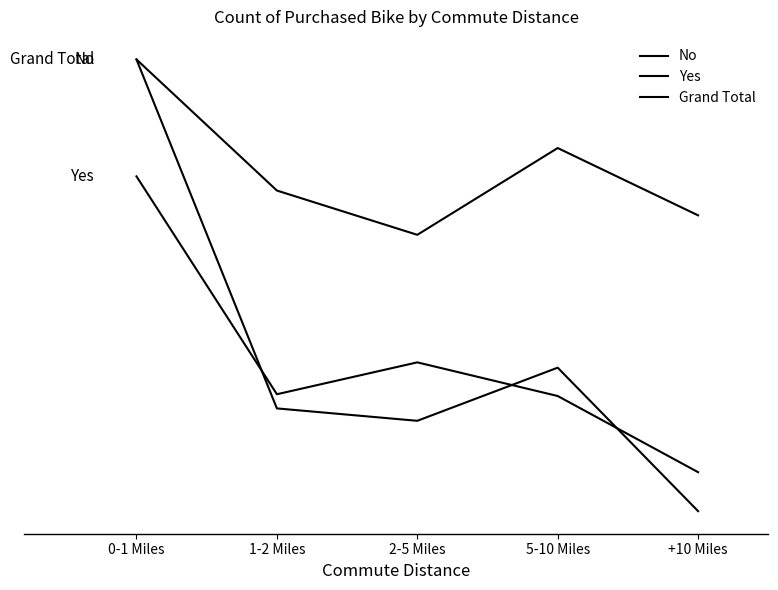

What is the minimum value shown in the chart?

111